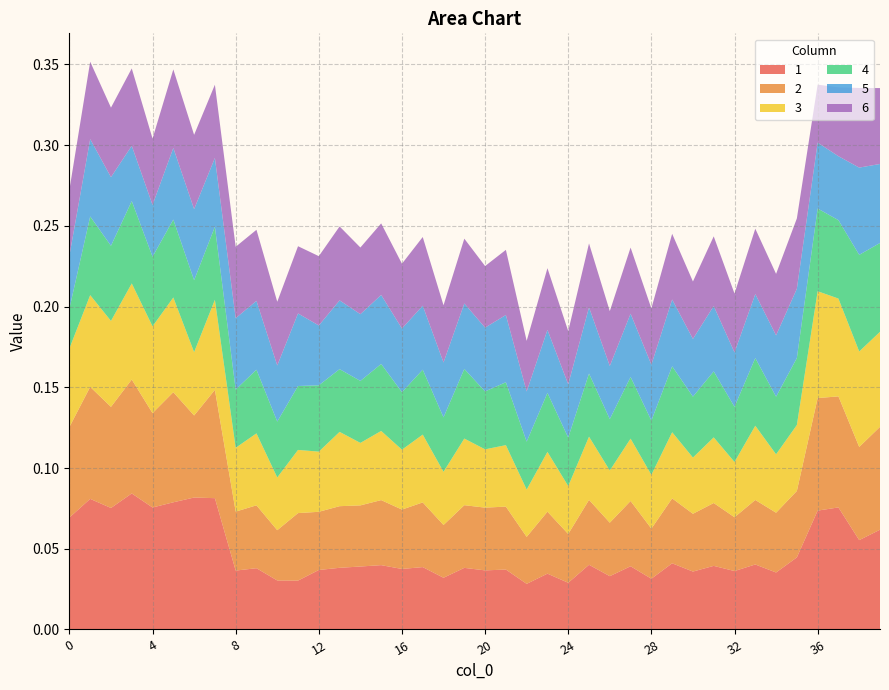

Reading right to left, what are all the values shown in this chart?

1: 0.1	0.1	0.1	0.1	0.0	0.0	0.0	0.0	0.0	0.0	0.0	0.0	0.0	0.0	0.0	0.0	0.0	0.0	0.0	0.0	0.0	0.0	0.0	0.0	0.0	0.0	0.0	0.0	0.0	0.0	0.0	0.0	0.1	0.1	0.1	0.1	0.1	0.1	0.1	0.1
2: 0.1	0.1	0.1	0.1	0.0	0.0	0.0	0.0	0.0	0.0	0.0	0.0	0.0	0.0	0.0	0.0	0.0	0.0	0.0	0.0	0.0	0.0	0.0	0.0	0.0	0.0	0.0	0.0	0.0	0.0	0.0	0.0	0.1	0.1	0.1	0.1	0.1	0.1	0.1	0.1
3: 0.1	0.1	0.1	0.1	0.0	0.0	0.0	0.0	0.0	0.0	0.0	0.0	0.0	0.0	0.0	0.0	0.0	0.0	0.0	0.0	0.0	0.0	0.0	0.0	0.0	0.0	0.0	0.0	0.0	0.0	0.0	0.0	0.1	0.0	0.1	0.1	0.1	0.1	0.1	0.0
4: 0.1	0.1	0.0	0.1	0.0	0.0	0.0	0.0	0.0	0.0	0.0	0.0	0.0	0.0	0.0	0.0	0.0	0.0	0.0	0.0	0.0	0.0	0.0	0.0	0.0	0.0	0.0	0.0	0.0	0.0	0.0	0.0	0.0	0.0	0.0	0.0	0.1	0.0	0.0	0.0
5: 0.0	0.1	0.0	0.0	0.0	0.0	0.0	0.0	0.0	0.0	0.0	0.0	0.0	0.0	0.0	0.0	0.0	0.0	0.0	0.0	0.0	0.0	0.0	0.0	0.0	0.0	0.0	0.0	0.0	0.0	0.0	0.0	0.0	0.0	0.0	0.0	0.0	0.0	0.0	0.0
6: 0.0	0.0	0.0	0.0	0.0	0.0	0.0	0.0	0.0	0.0	0.0	0.0	0.0	0.0	0.0	0.0	0.0	0.0	0.0	0.0	0.0	0.0	0.0	0.0	0.0	0.0	0.0	0.0	0.0	0.0	0.0	0.0	0.0	0.0	0.0	0.0	0.0	0.0	0.0	0.0